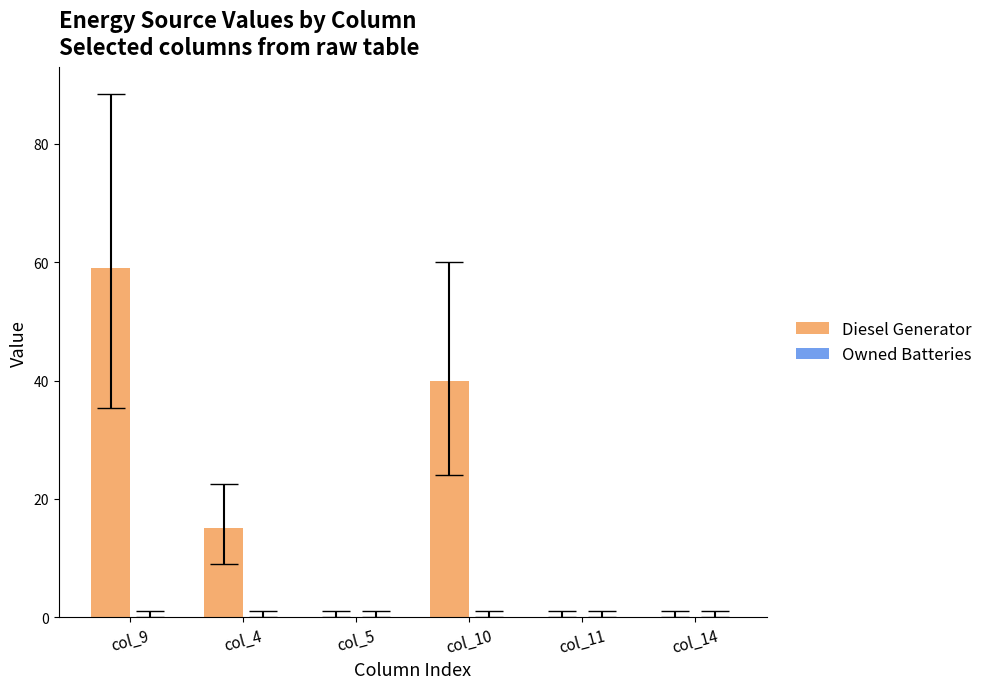

Count the number of categories in the chart.

6